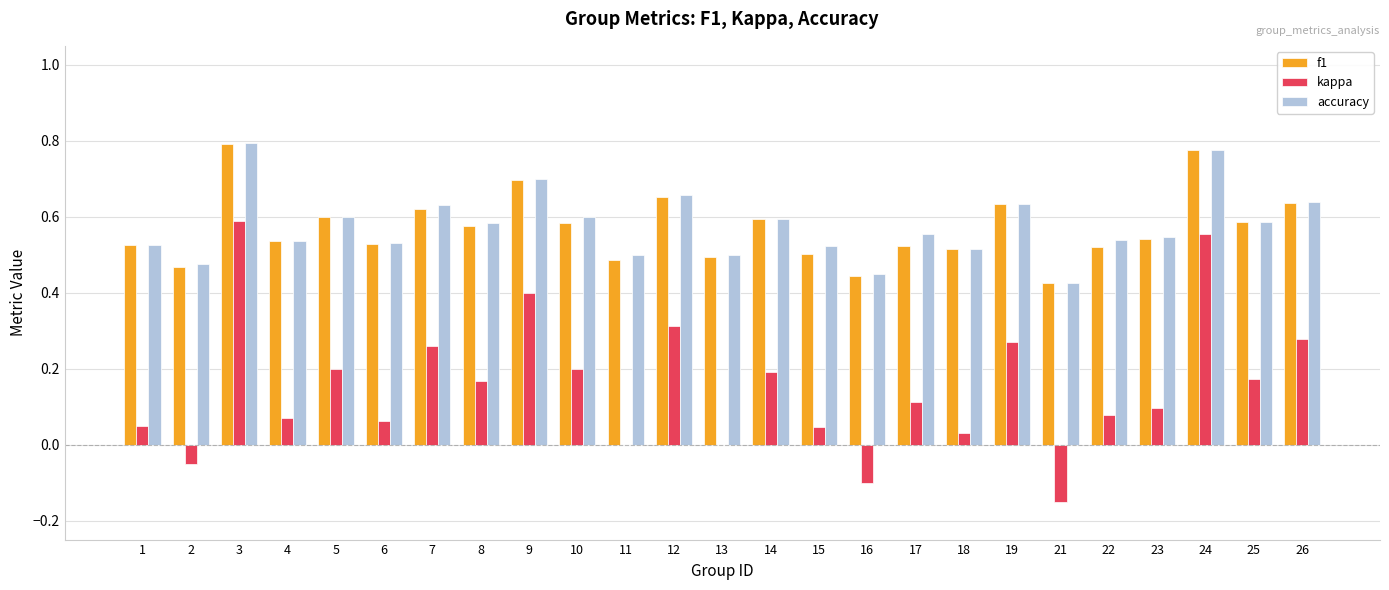

Is the value of kappa at 17 greater than the value of accuracy at 22?

No